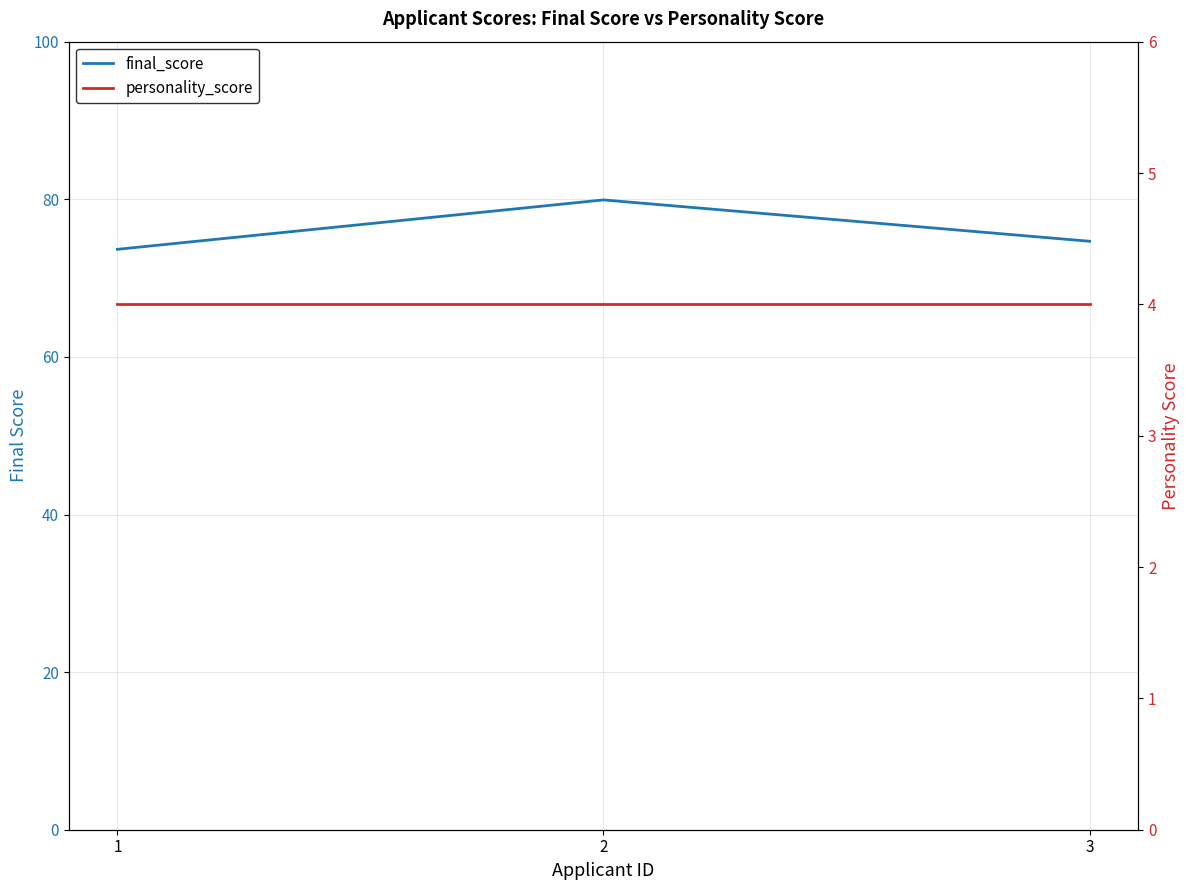

List the labels in order of personality_score value, smallest first.

1, 2, 3